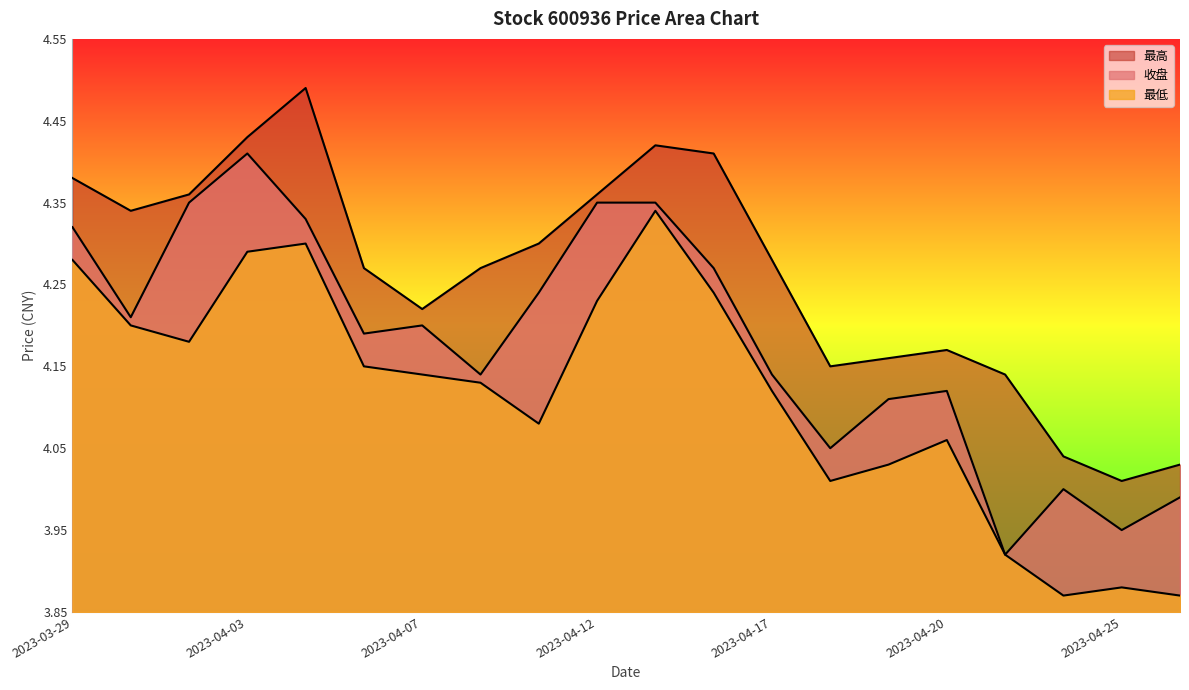

At 2023-04-10, list the series in order from smallest to largest.

最低, 收盘, 最高